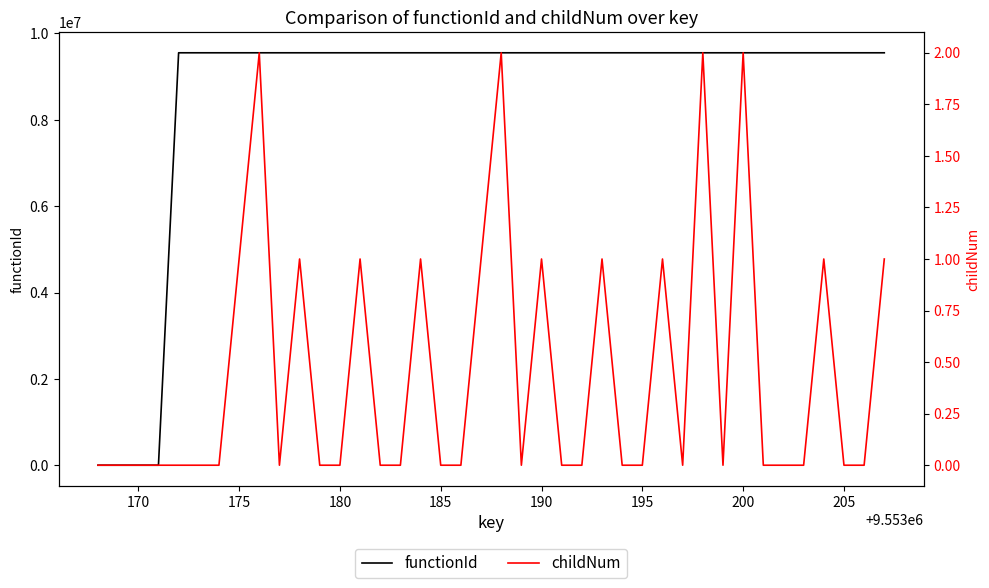

What is the maximum value shown in the chart?

9553169